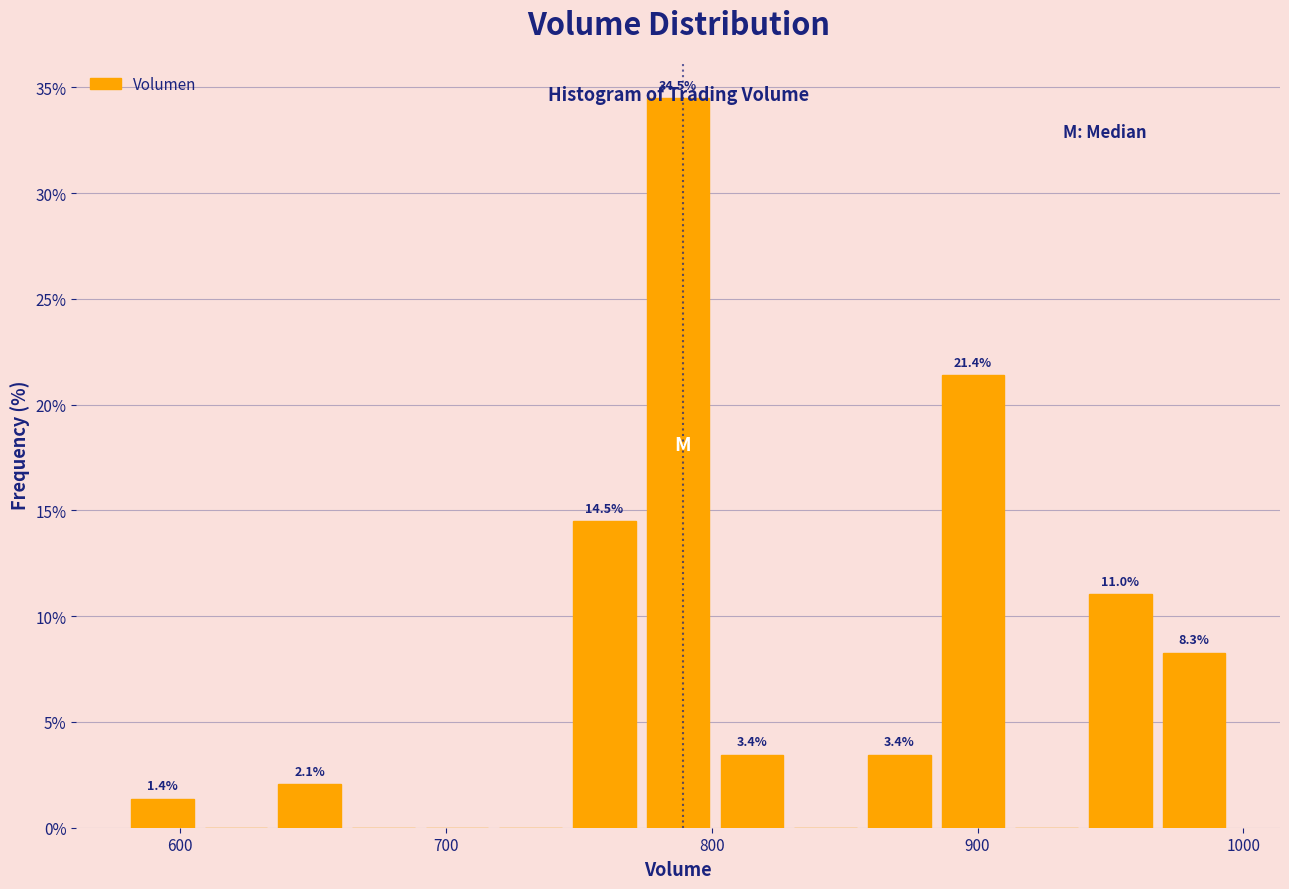

Around what value on the x-axis is the tallest bar? Give the approximate position of its centre, as read against the axis.

790